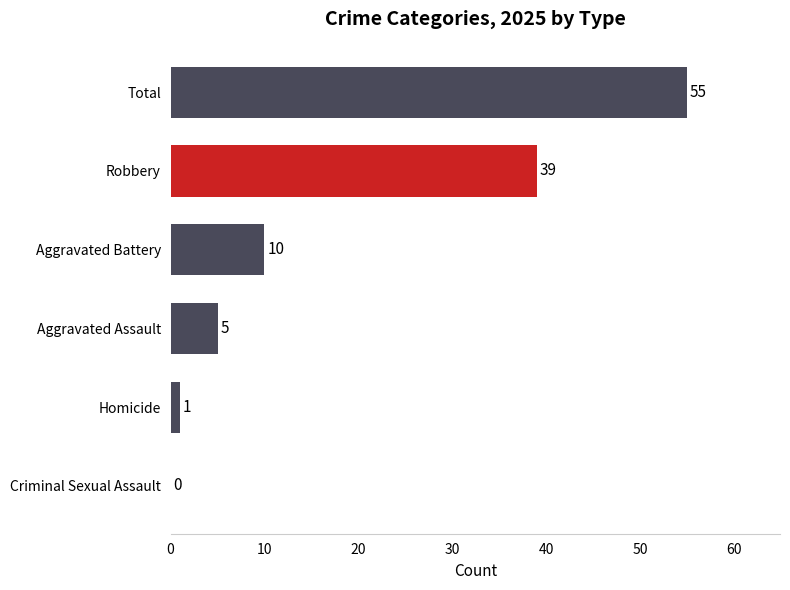

How many categories are shown in the chart?

6